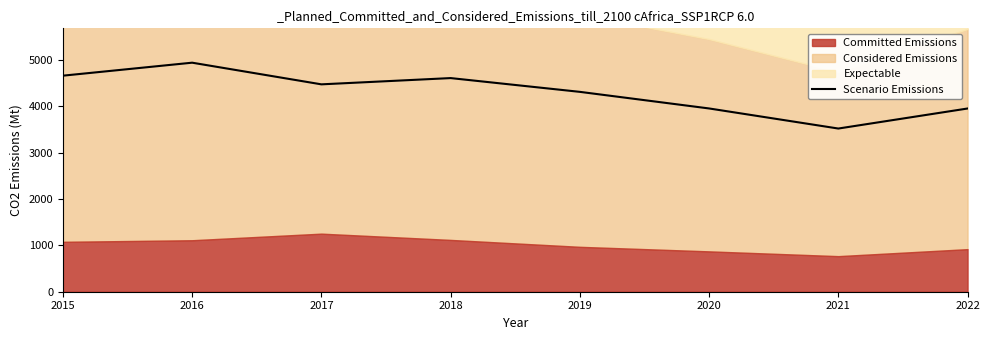

The chart shows a value of 2102 at 2020. True or false?

False